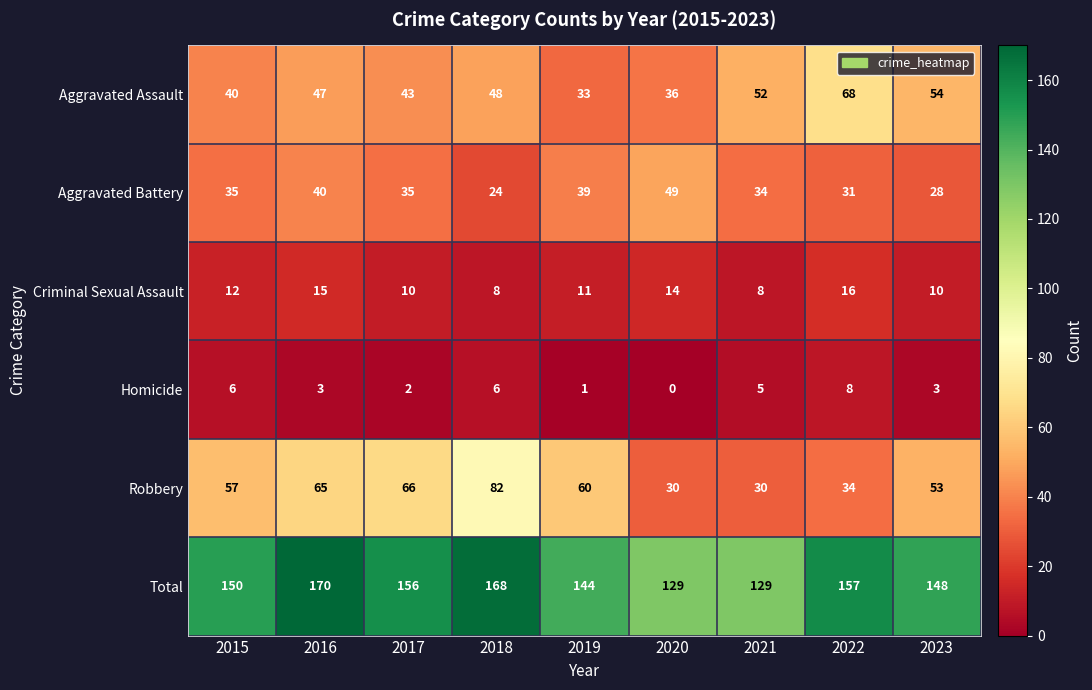

Which series has the widest spread of values?

Robbery